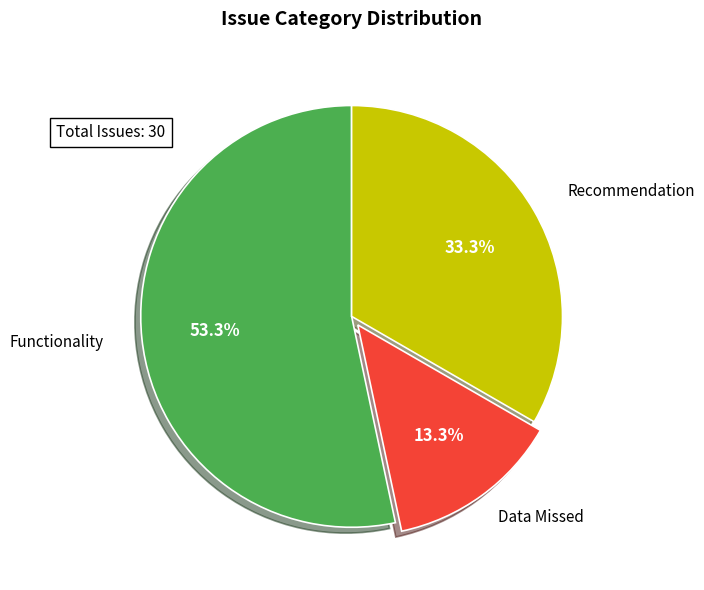

Is it true that Data Missed is 7% of the pie?

False